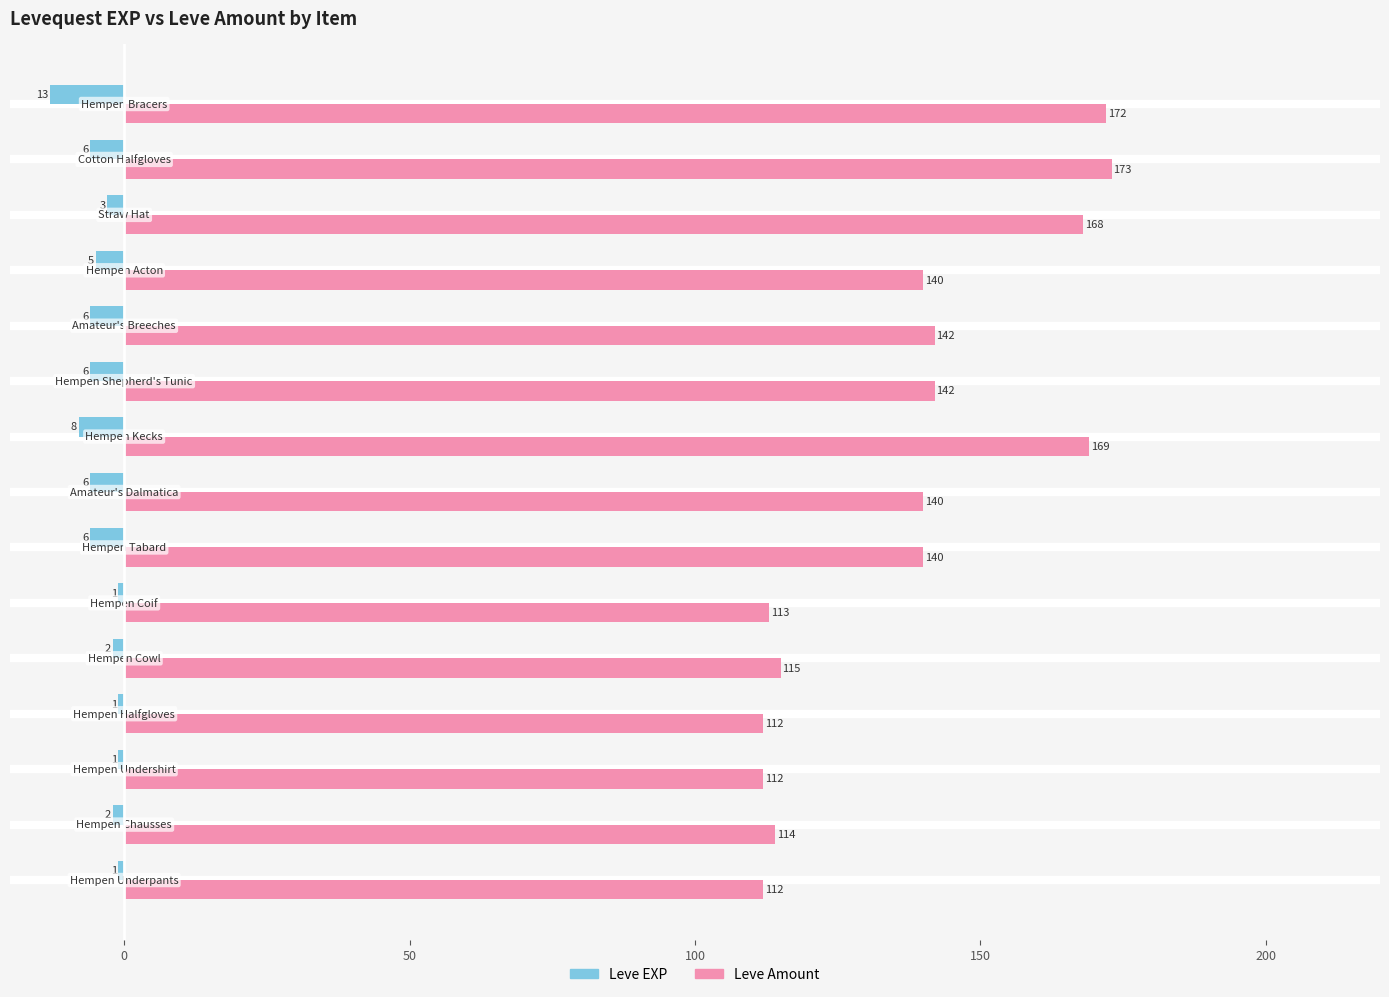

At how many categories does at least one series exceed 152?

4